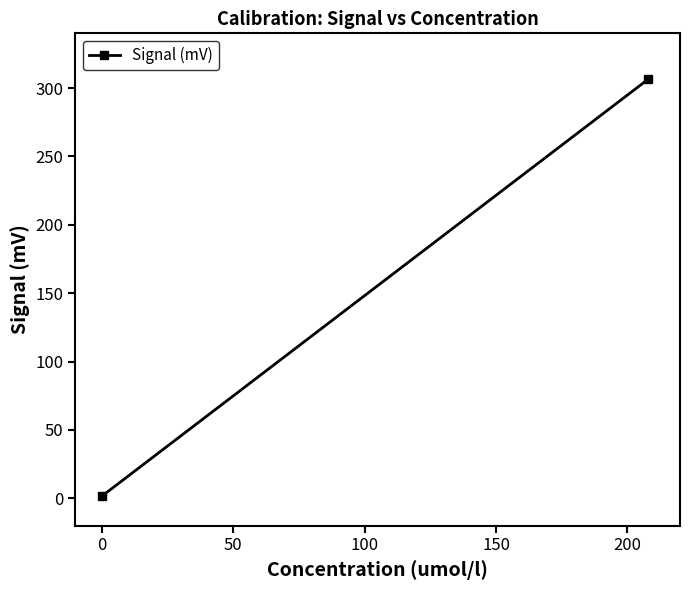

True or false: the data shows 0.9 at 0.

False